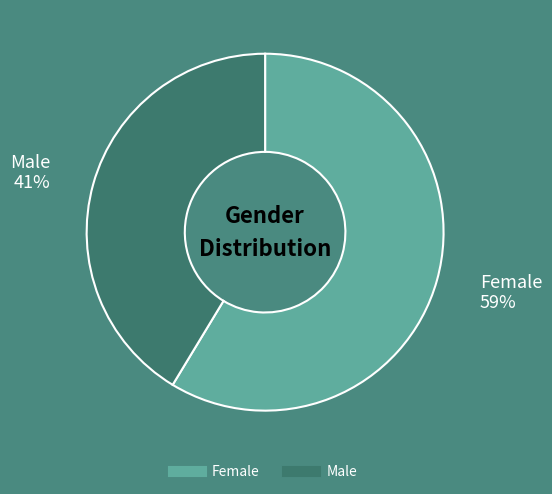

What is the majority slice?

Female